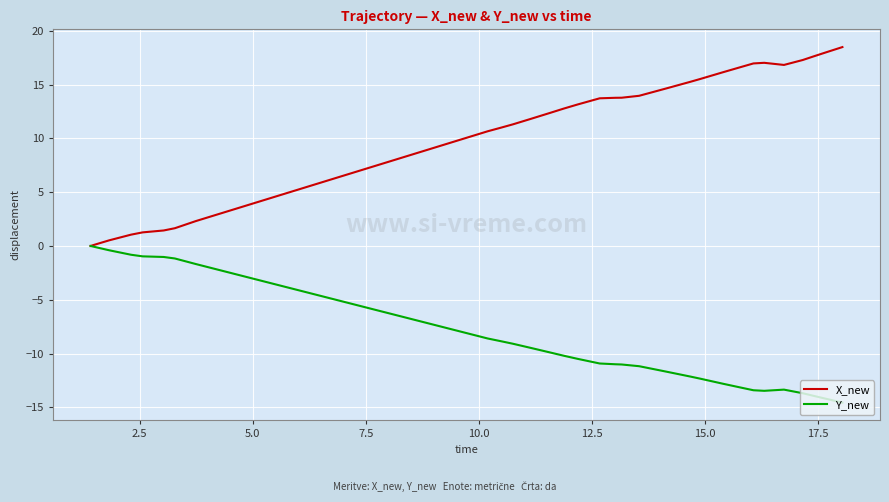

Rank the series by their maximum value, from highest to lowest.

X_new, Y_new